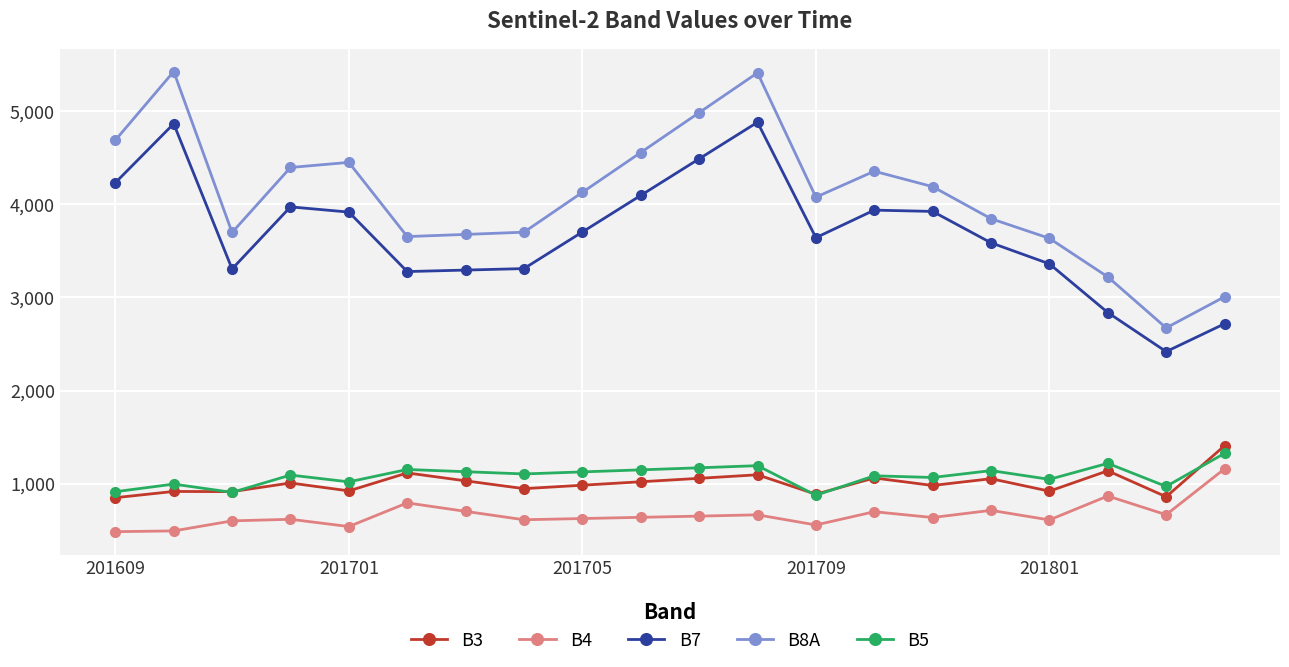

What is the lowest value of the B8A series?

2673